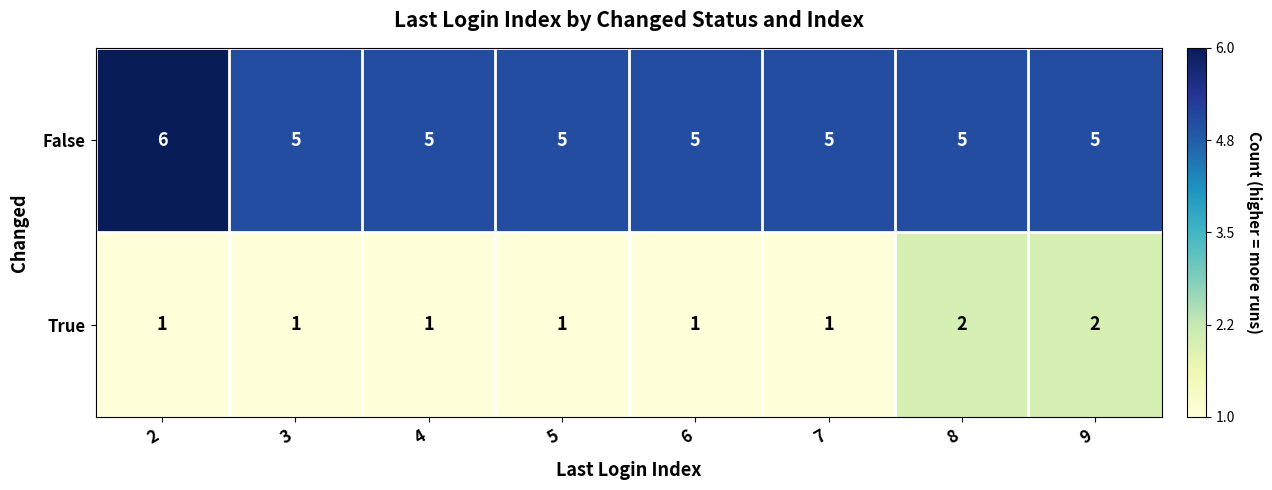

Reading left to right, what are all the values shown in this chart?

False: 2=6	3=5	4=5	5=5	6=5	7=5	8=5	9=5
True: 2=1	3=1	4=1	5=1	6=1	7=1	8=2	9=2